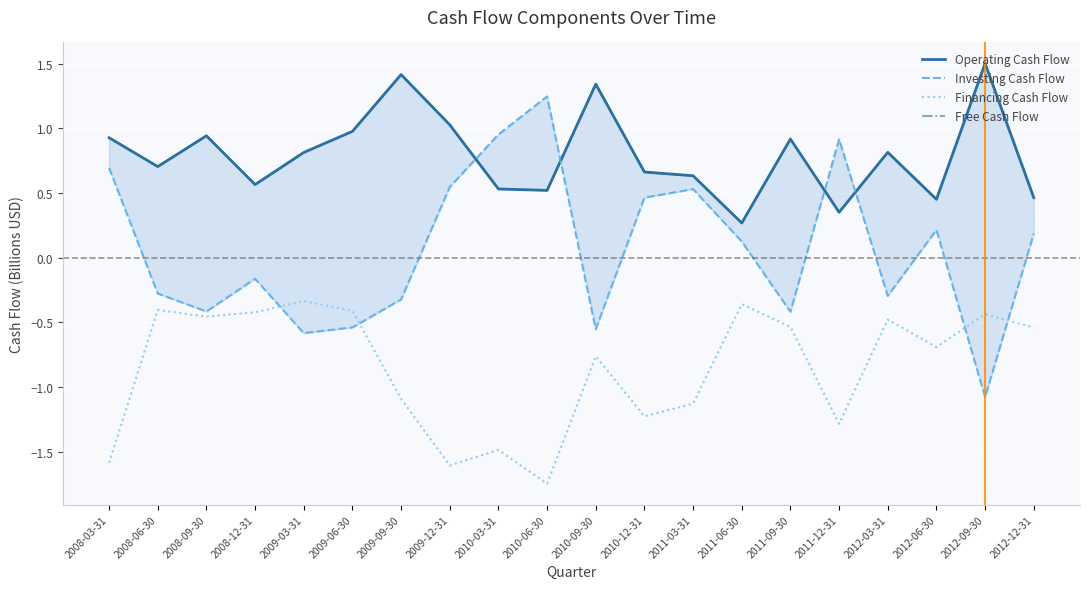

What position from the right is 2010-03-31?

12